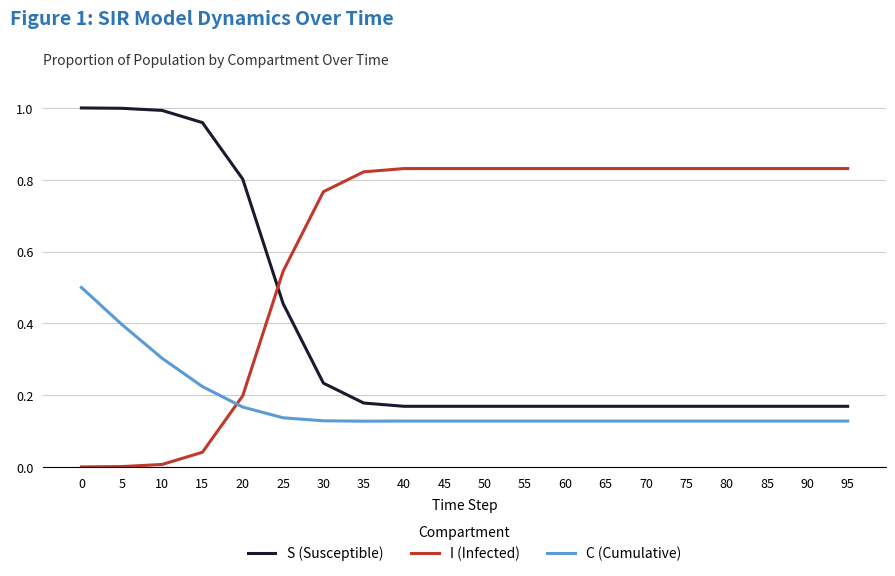

What are all the series names shown in the legend?

S (Susceptible), I (Infected), C (Cumulative)